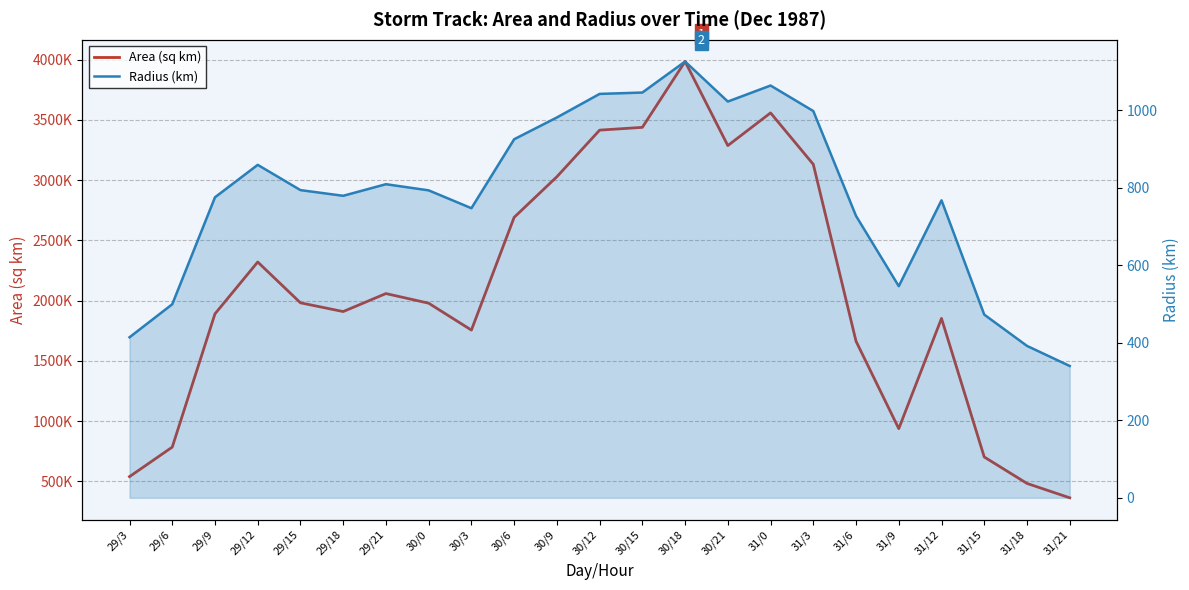

What is the difference between the maximum and second lowest values in the Area (sq km) series?

3501250.0